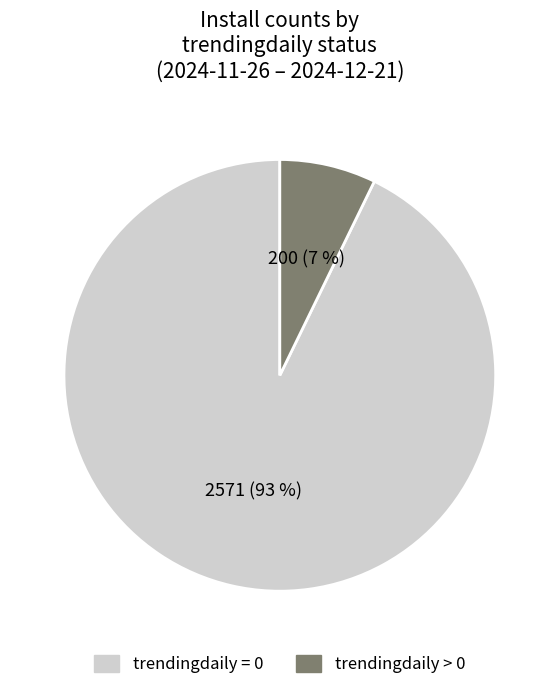

Is there any slice that represents more than half of the pie?

Yes